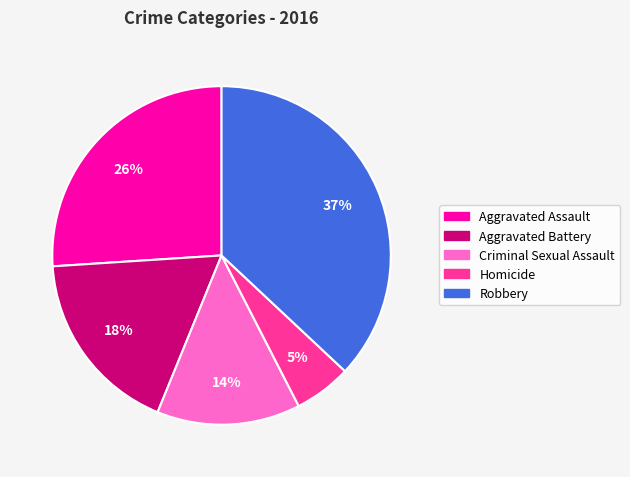

To the nearest percent, what is the difference between the largest and smallest slice percentages?

32%